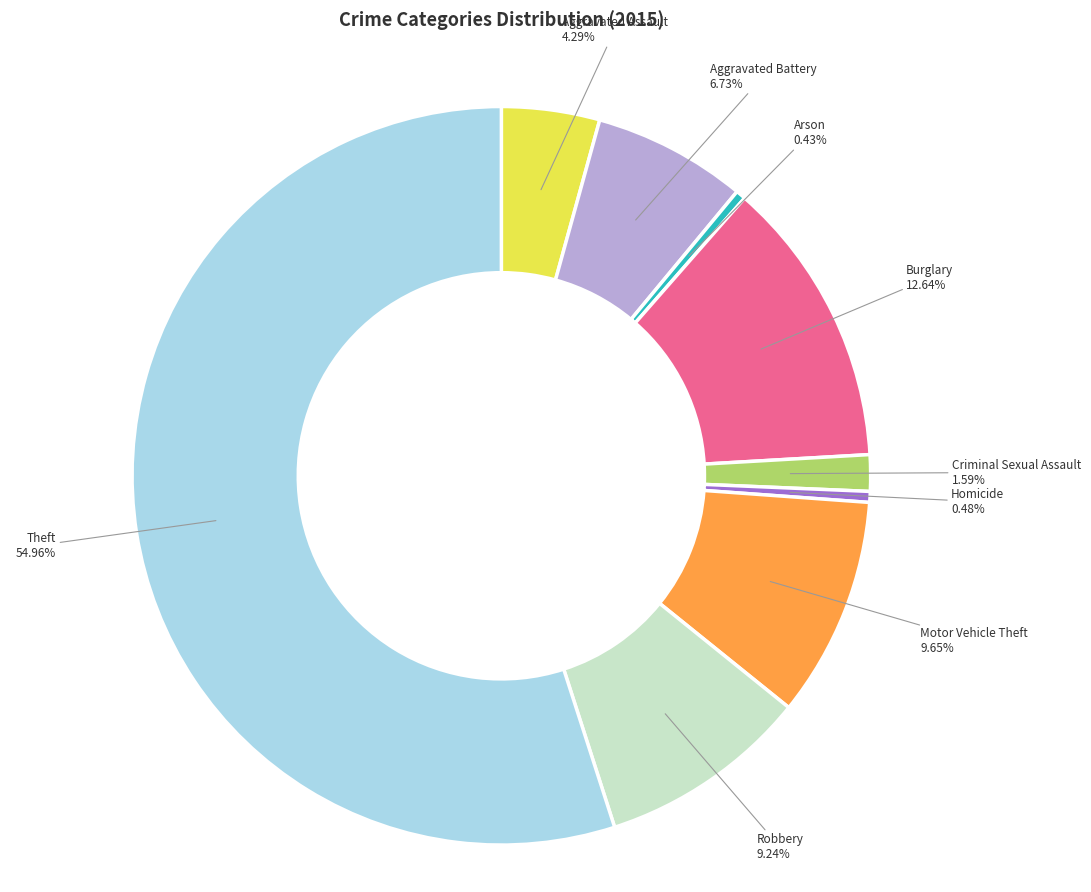

Approximately how many times larger is the value at Aggravated Battery compared to Motor Vehicle Theft?

0.7